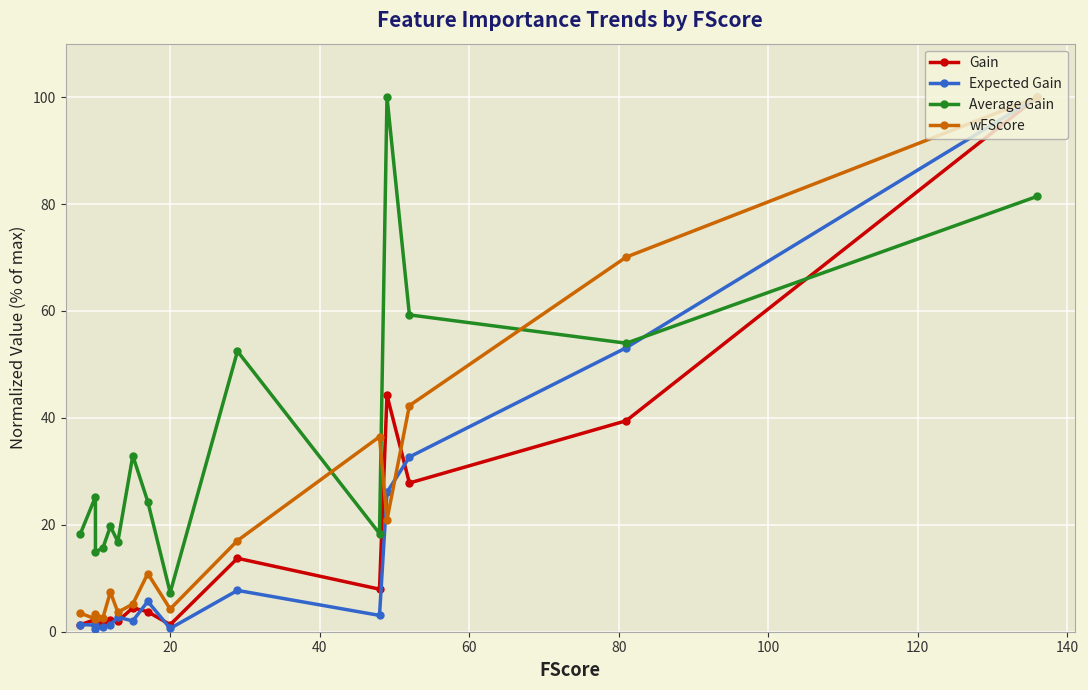

What is the average value of the Gain series?

16.9